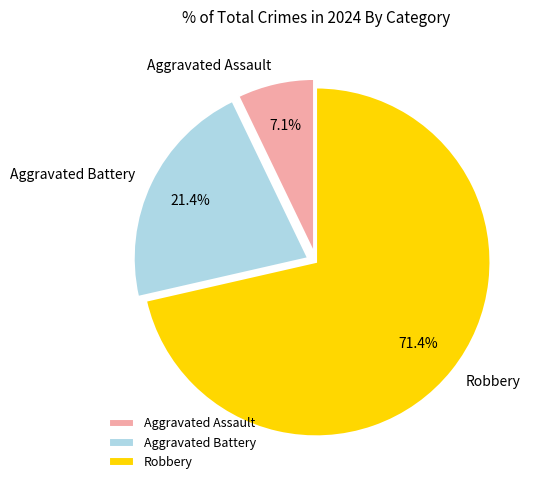

The Aggravated Battery slice represents 21% of the pie. True or false?

True